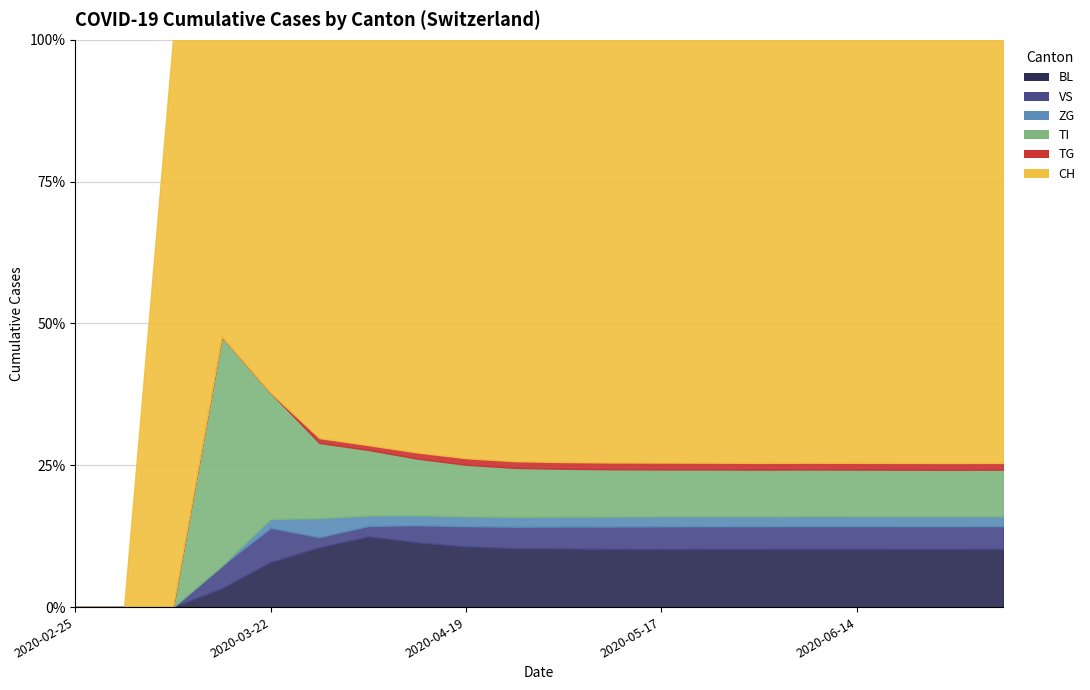

How many lines are shown in the chart?

6